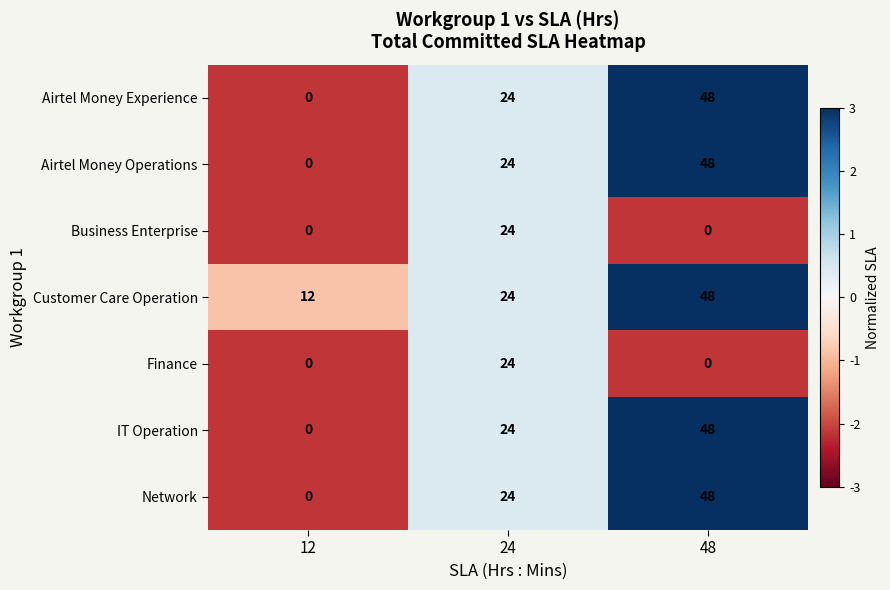

Read the IT Operation value at 24, to the nearest 5.

25